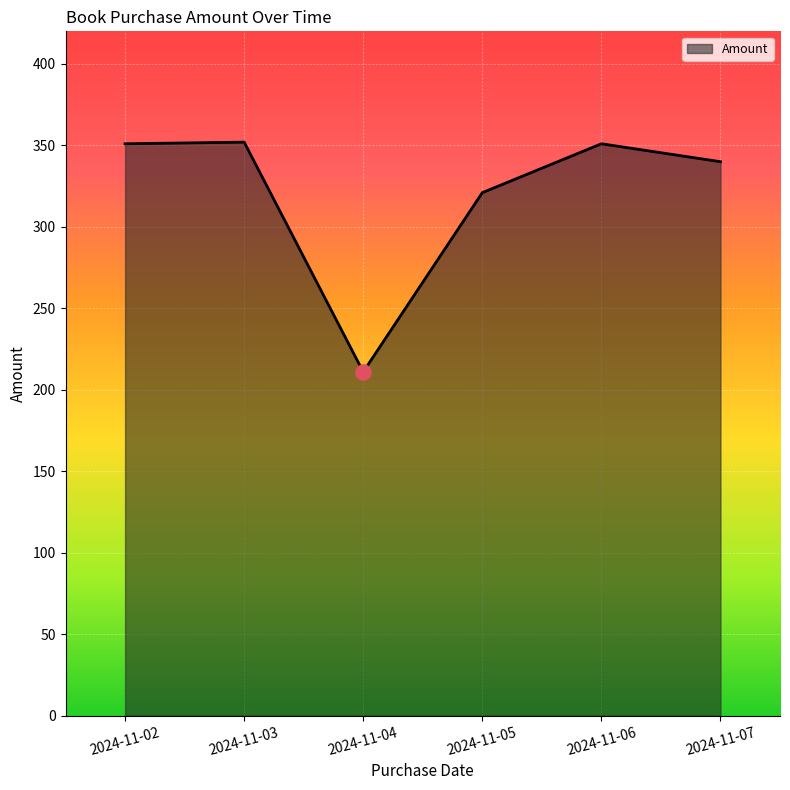

What is the change in value from 2024-11-03 to 2024-11-04?

-141